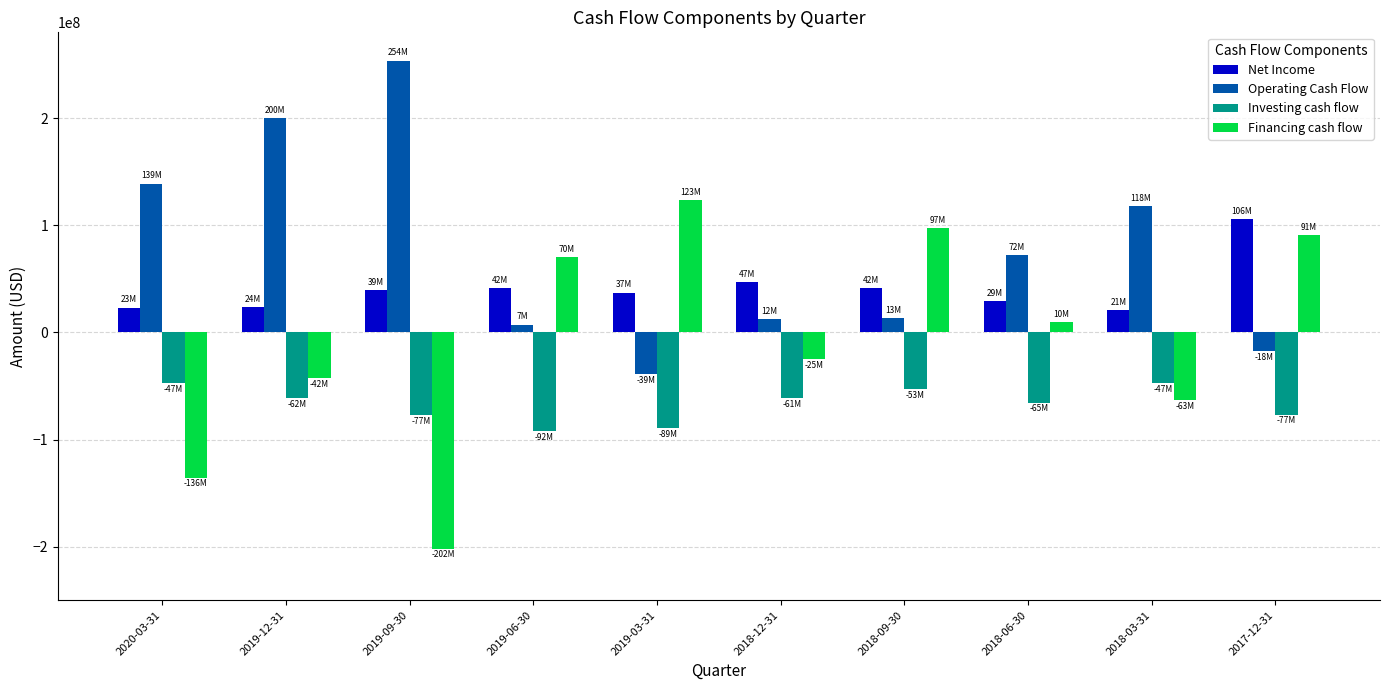

The value of Financing cash flow at 2017-12-31 is 30124574. True or false?

False